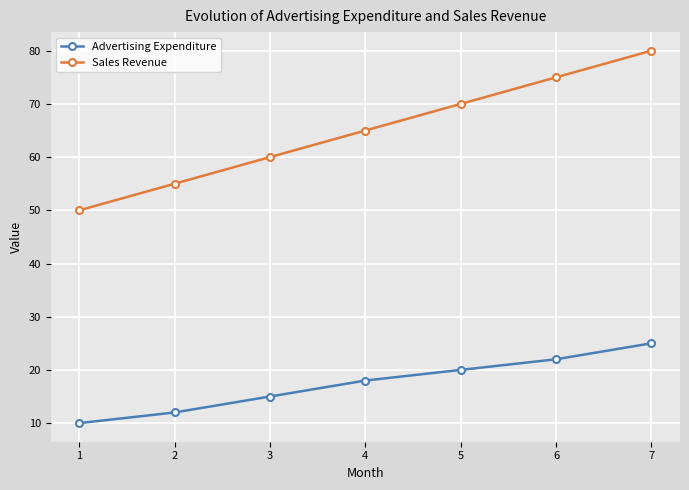

What is the average value of the Advertising Expenditure series?

17